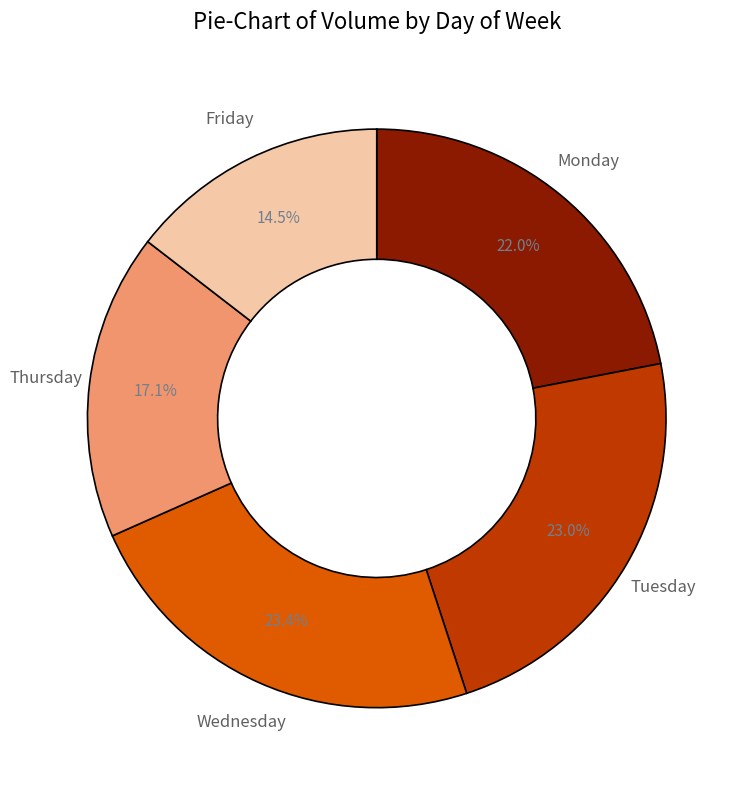

What is the smallest slice in the pie chart?

Friday